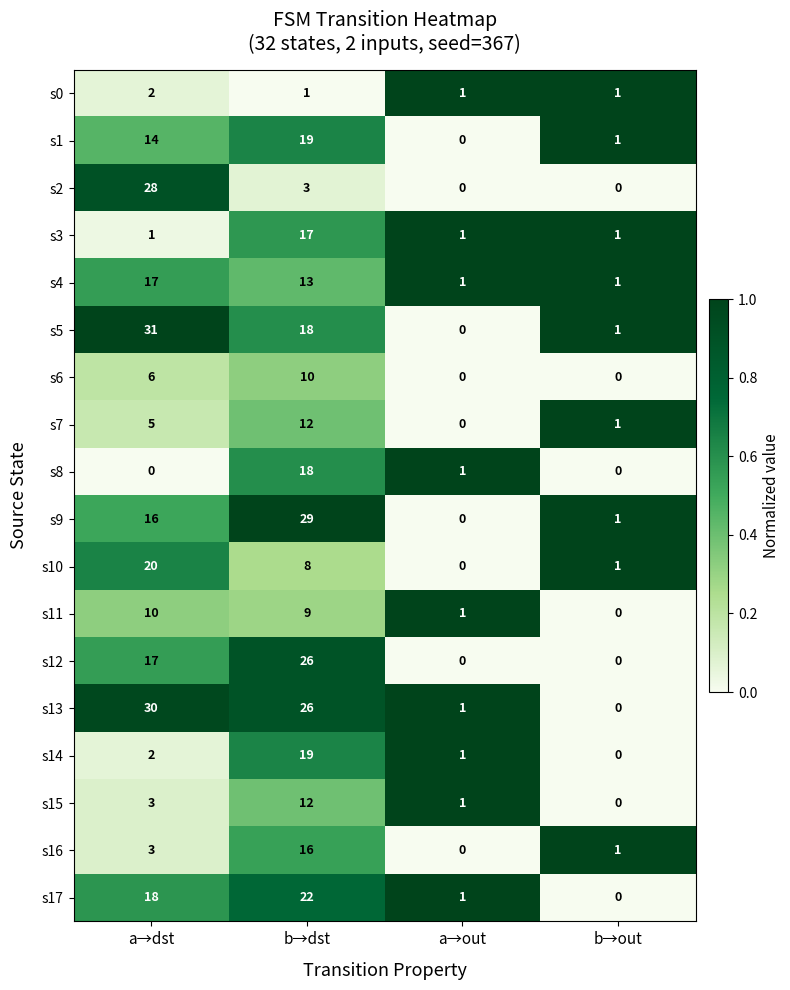

What is the total value across all series at b→out?

9